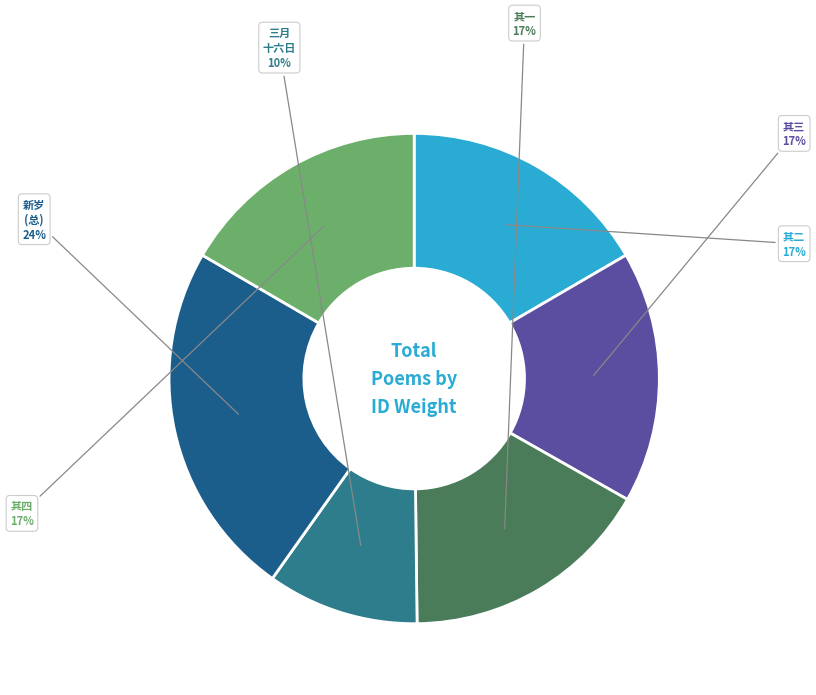

Is the sum of 其二 and 三月 十六日 greater than half?

No